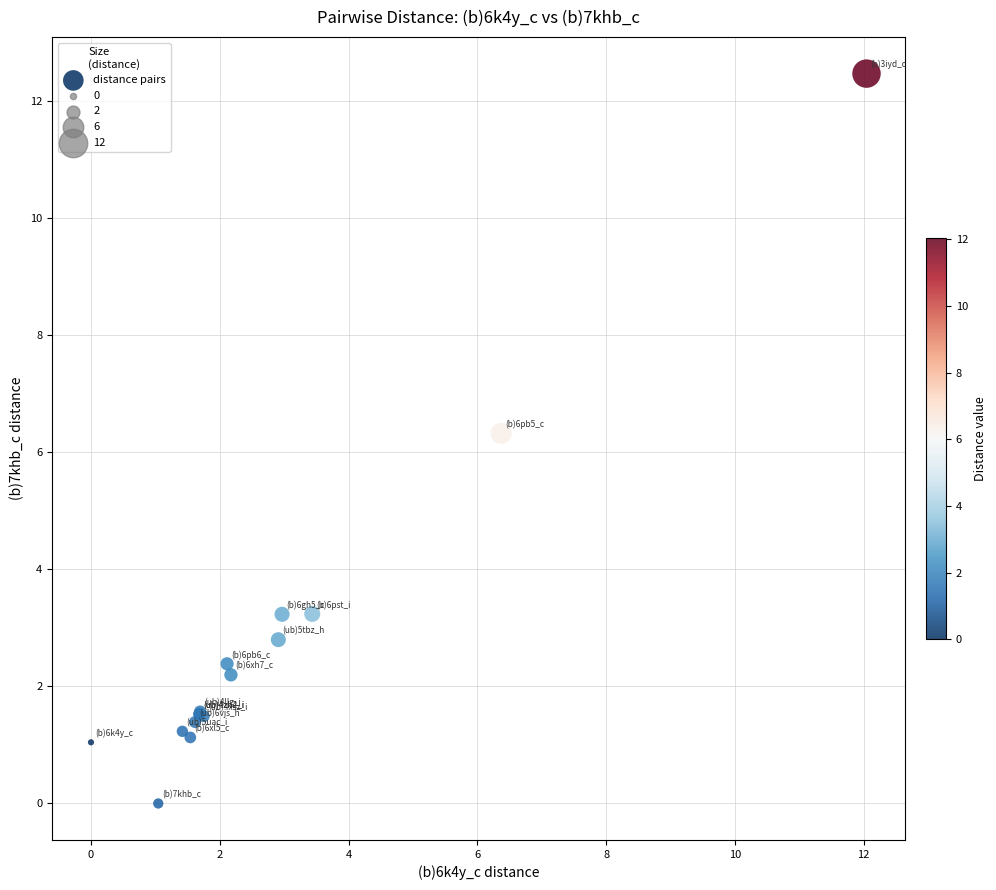

What Y value in the scatter plot is closest to 6?

6.3